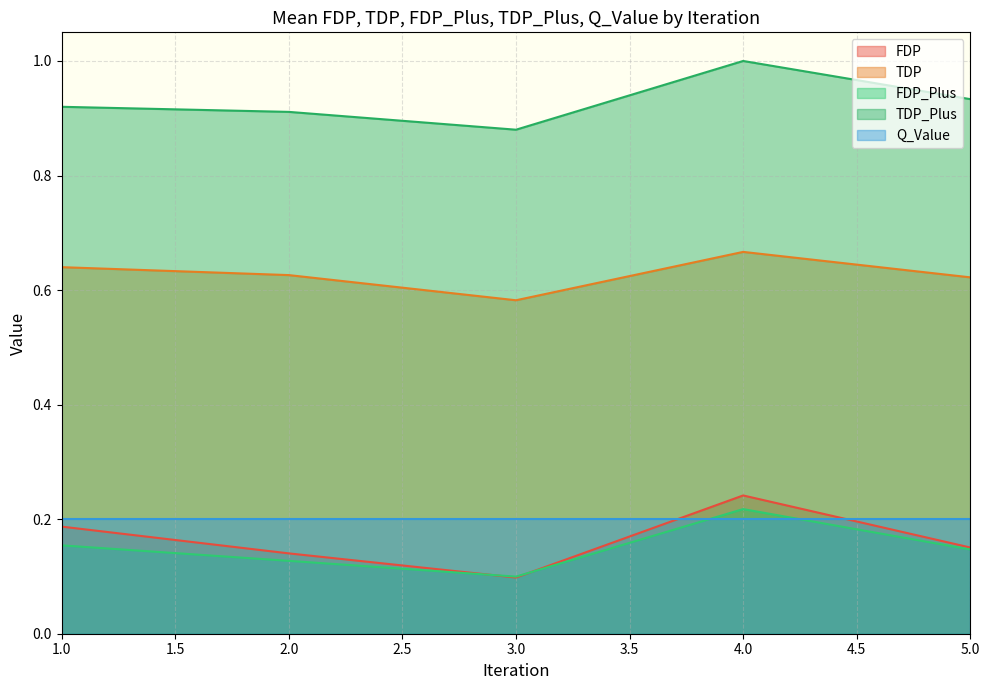

True or false: FDP_Plus and TDP_Plus intersect in this chart.

False